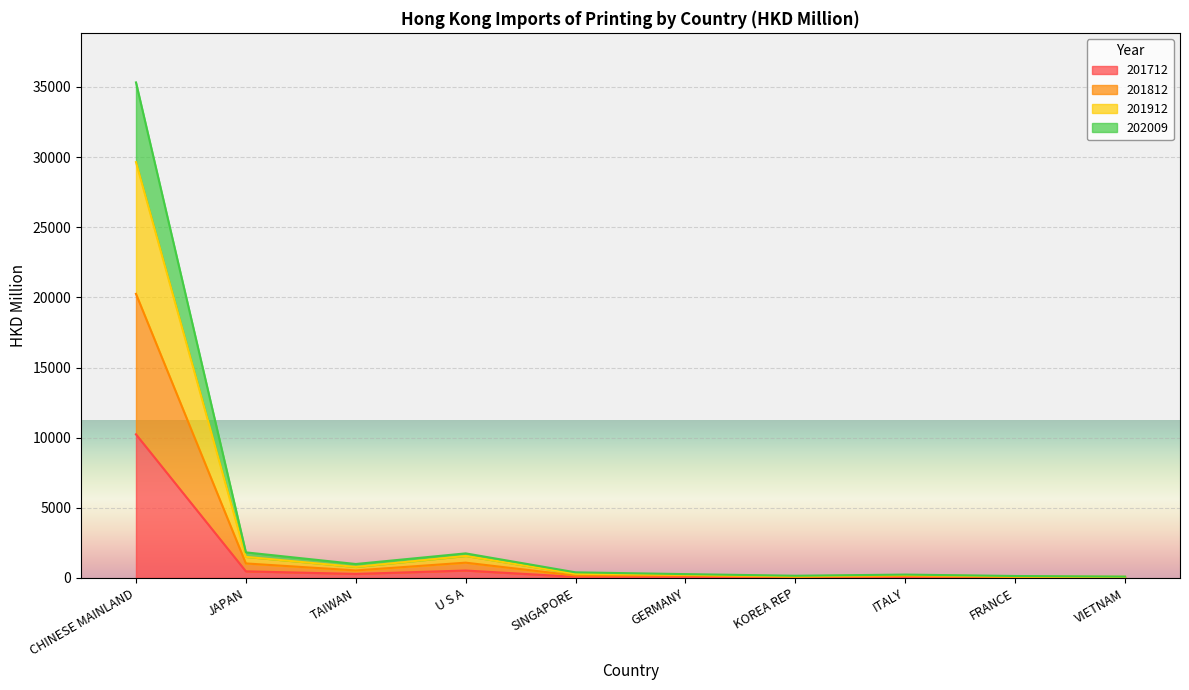

Where does the 202009 series first go above 293?

CHINESE MAINLAND